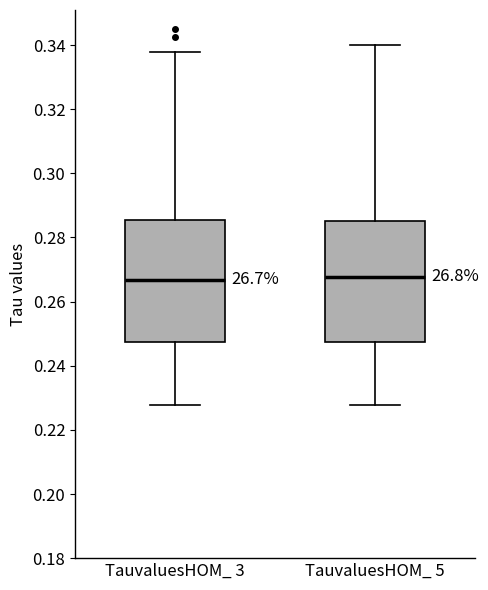

Where does the lower whisker of the box for TauvaluesHOM_ 3 end on the y-axis? The values are not printed on the chart, so give them approximately, as read against the axis.

0.228